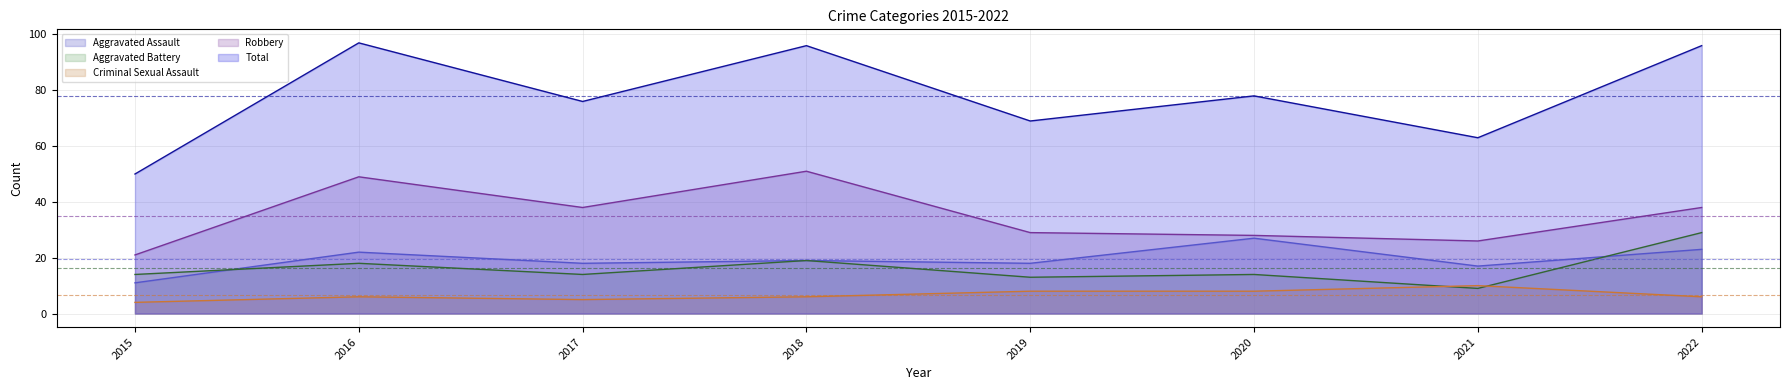

What are all the series names shown in the legend?

Aggravated Assault, Aggravated Battery, Criminal Sexual Assault, Robbery, Total